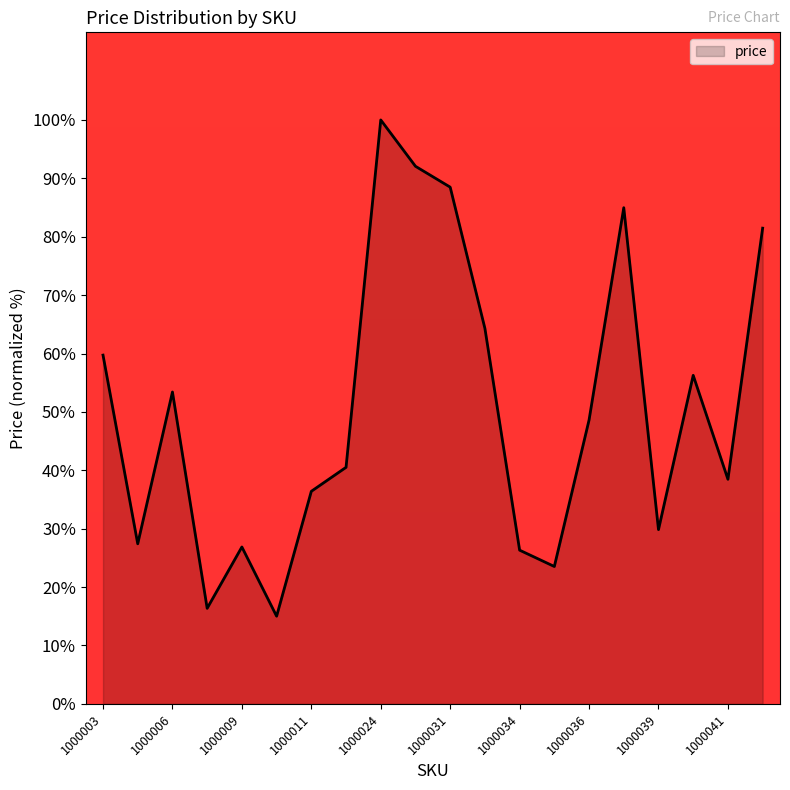

What is the maximum value shown in the chart?

100.0